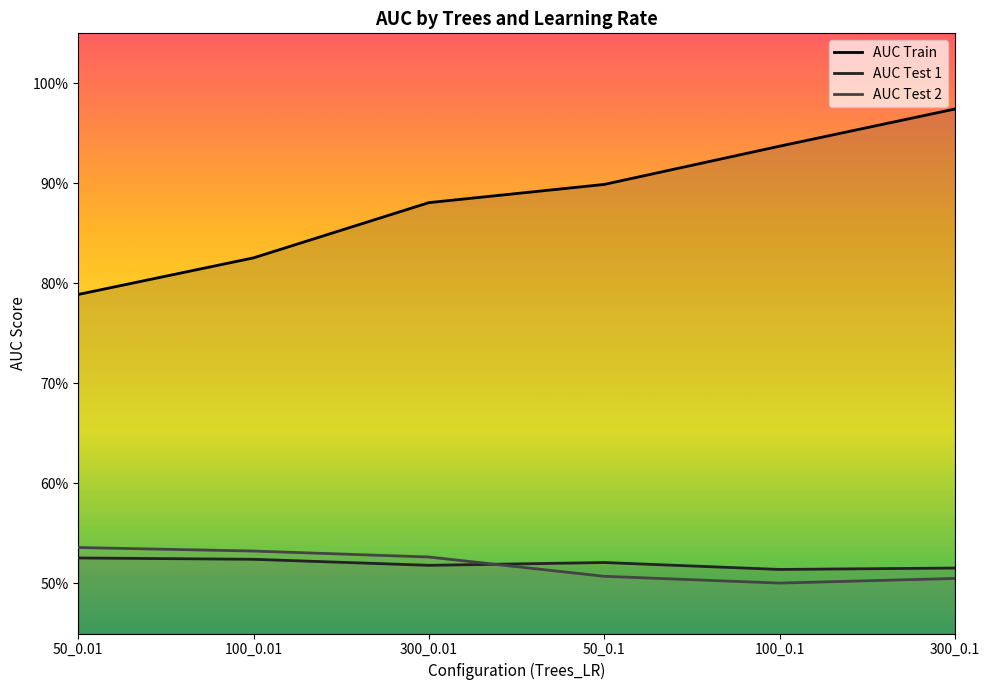

What are all the series names shown in the legend?

AUC Train, AUC Test 1, AUC Test 2